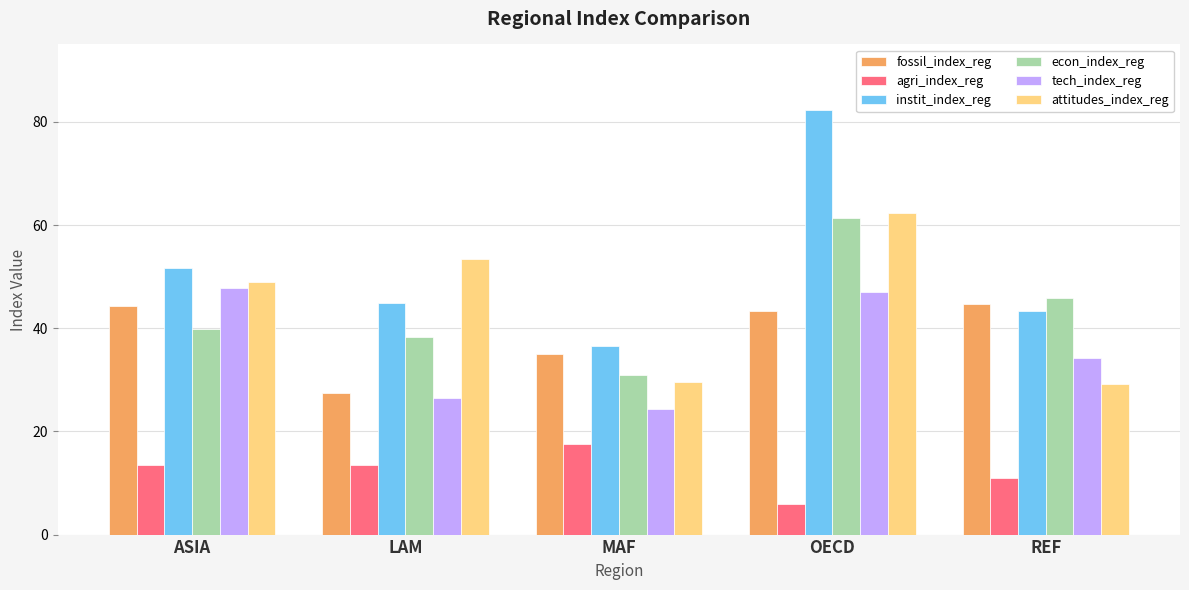

Which category has the lowest value across all series?

OECD